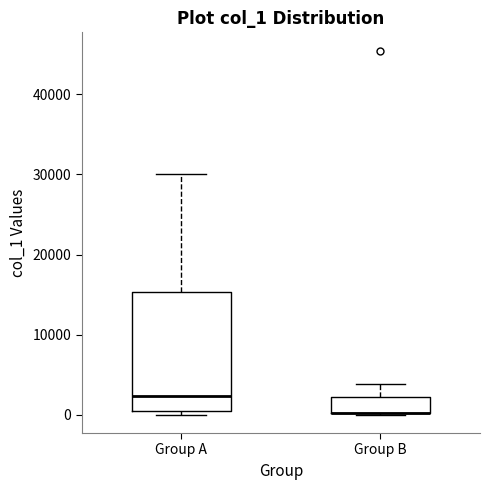

Reading left to right, transcribe this box plot: for each box, give where its median line is, the range the box spans, and where its two whiskers end, as read against the y-axis. The values are not printed on the chart, so give them approximately, as read against the axis.

Group A: median 2000, box 0 to 15000, whiskers 0 (just below the box's lower edge) to 30000
Group B: median 0 (drawn on the box's lower edge), box 0 to 2000, whiskers 0 to 4000